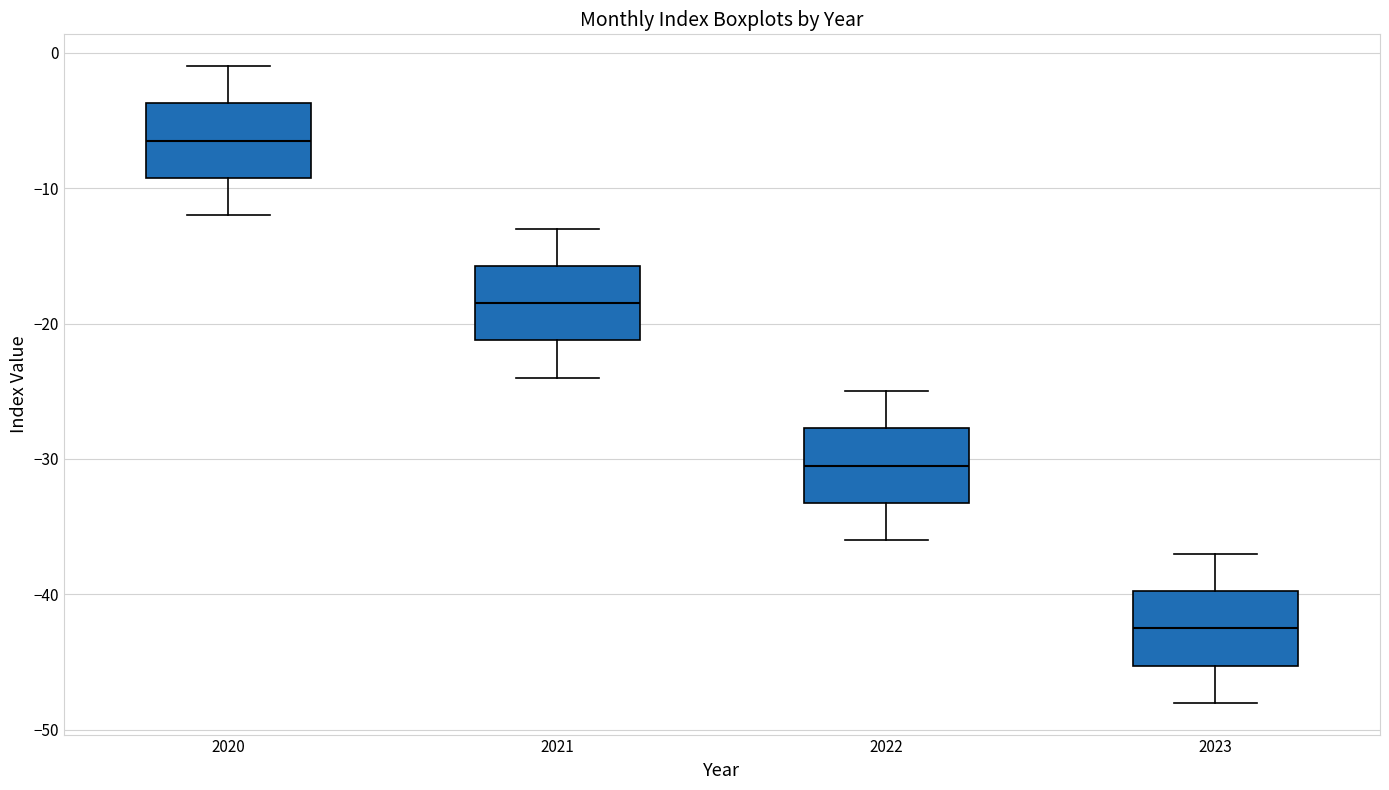

Where is the lower edge of the box at x = 2020 on the y-axis? The values are not printed on the chart, so give them approximately, as read against the axis.

-9